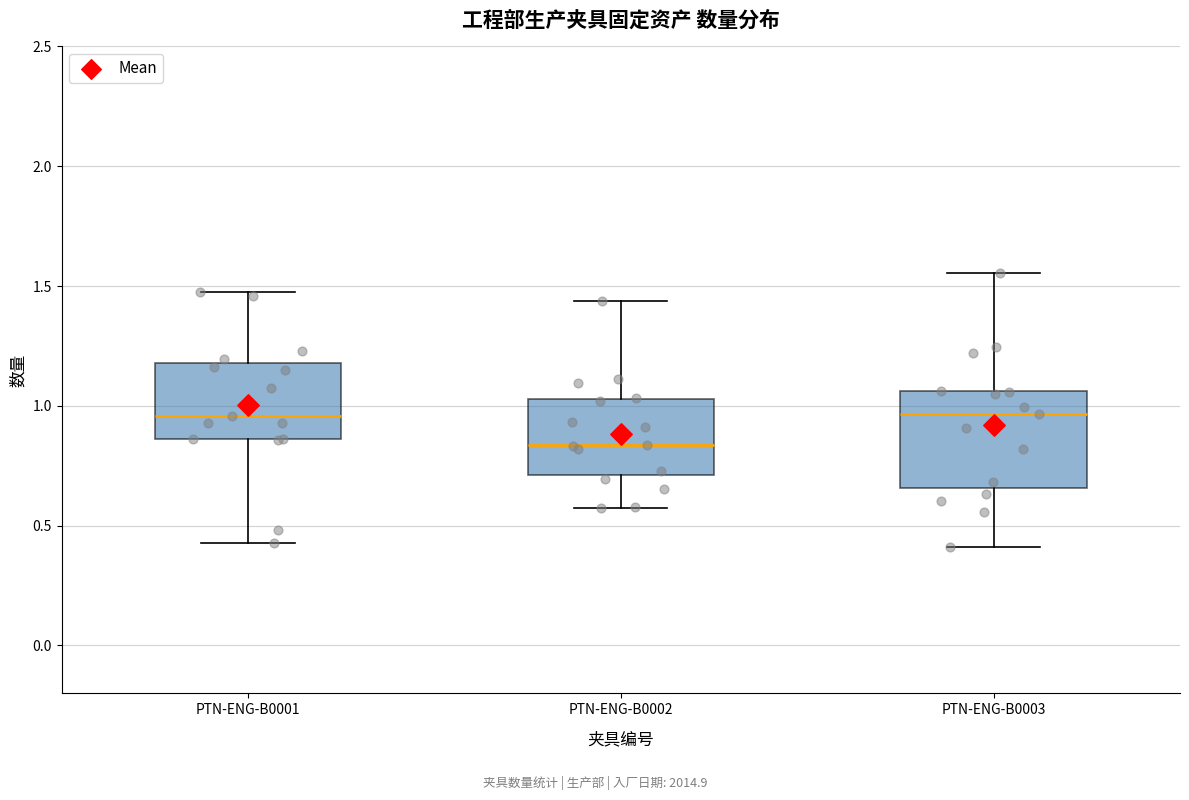

Reading left to right, transcribe this box plot: for each box, give where its median line is, the range the box spans, and where its two whiskers end, as read against the y-axis. The values are not printed on the chart, so give them approximately, as read against the axis.

PTN-ENG-B0001: median 0.95, box 0.85 to 1.20, whiskers 0.45 to 1.45
PTN-ENG-B0002: median 0.85, box 0.70 to 1.05, whiskers 0.55 to 1.45
PTN-ENG-B0003: median 0.95, box 0.65 to 1.05, whiskers 0.40 to 1.55